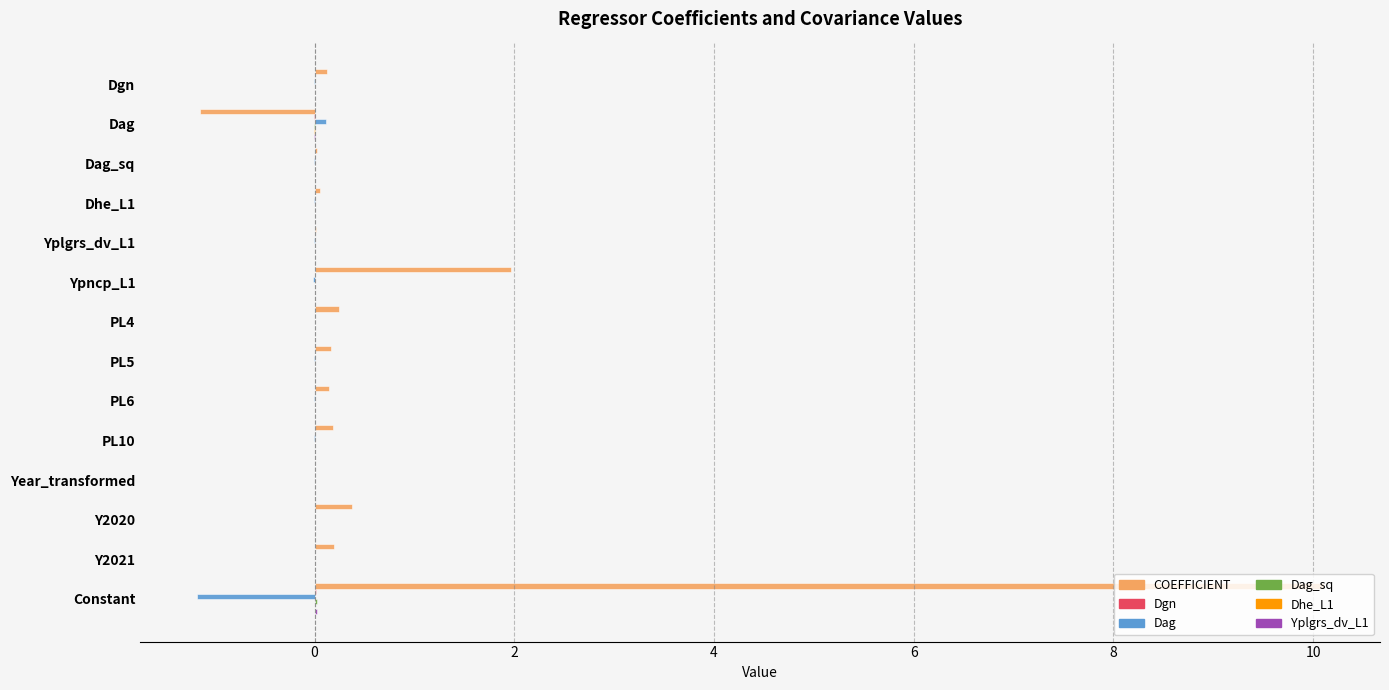

True or false: Dag has a value of -0.0 at Ypncp_L1.

True